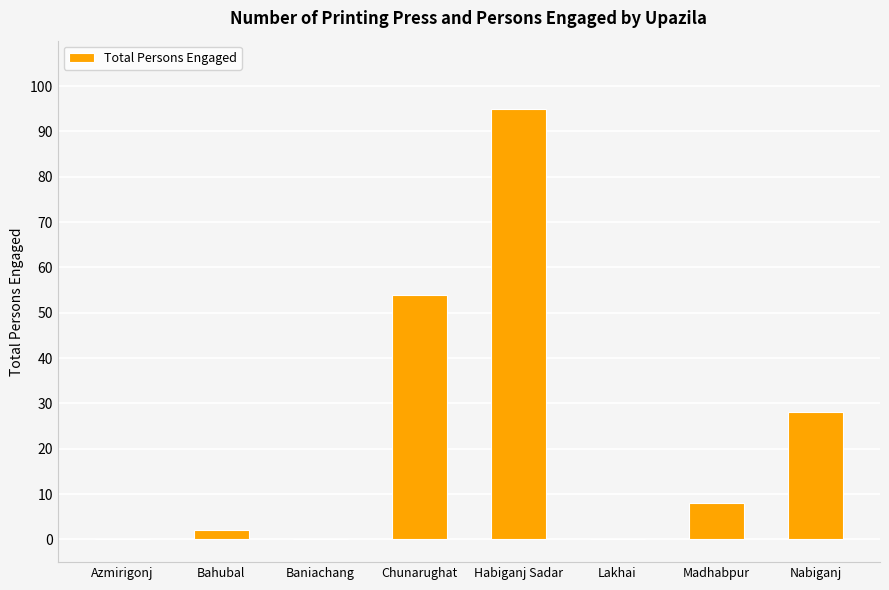

Reading left to right, what are all the values shown in this chart?

0	2	0	54	95	0	8	28